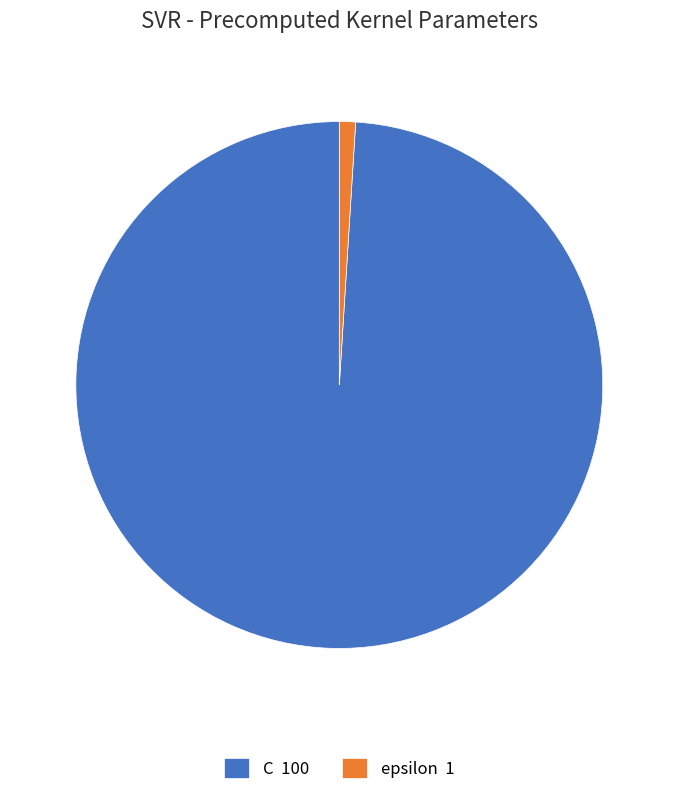

Is it true that C is 99% of the pie?

True